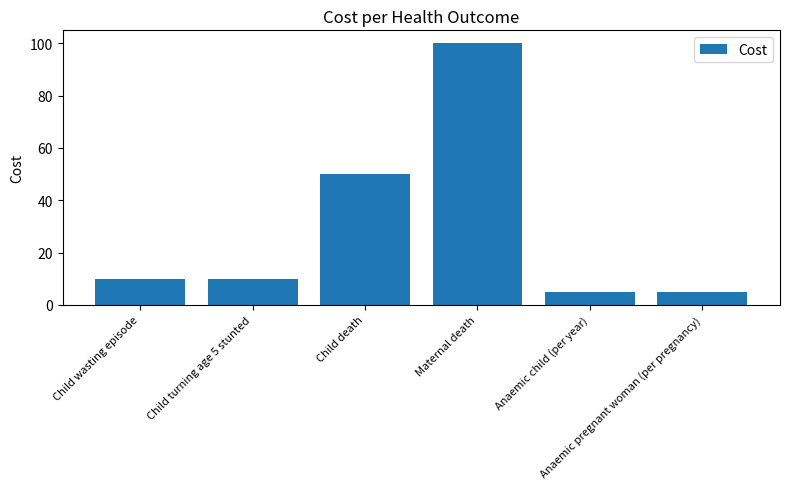

Reading left to right, what are all the values shown in this chart?

10	10	50	100	5	5